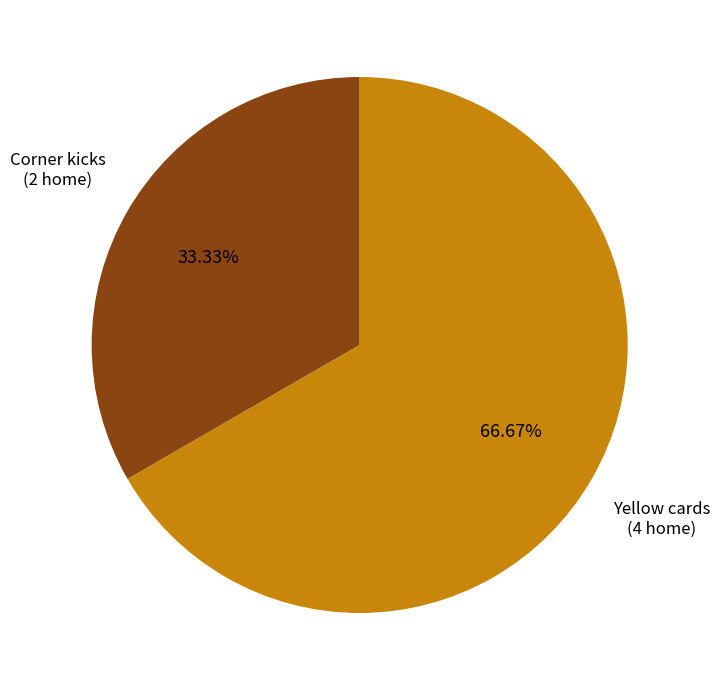

Does any single category account for the majority?

Yes